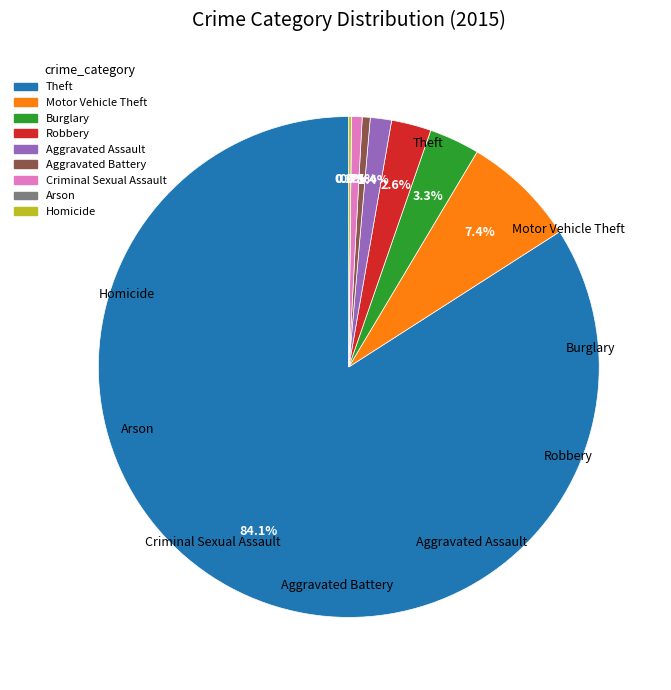

Do Aggravated Assault and Criminal Sexual Assault together represent more than half of the pie?

No